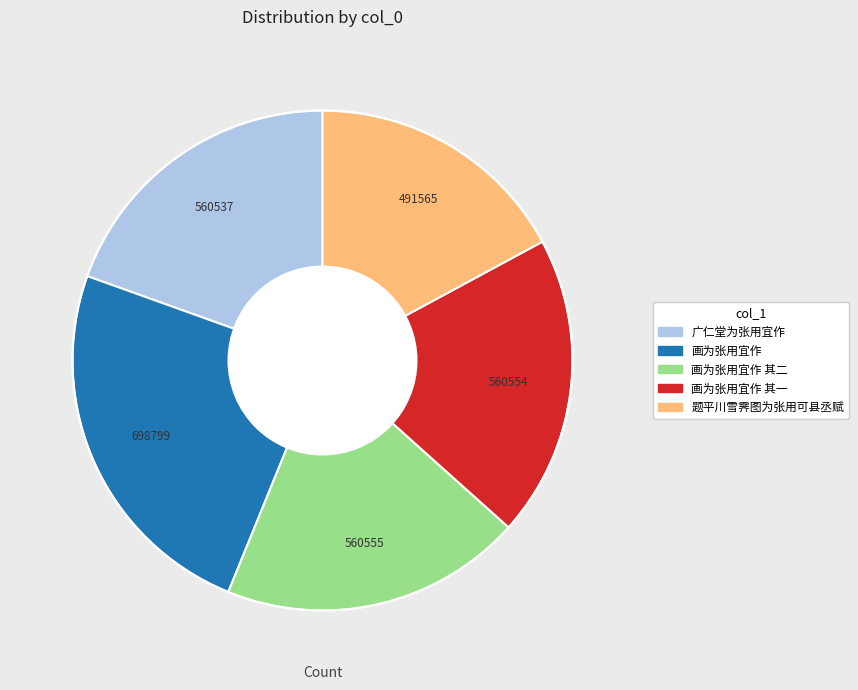

Is there a majority slice in this chart?

No